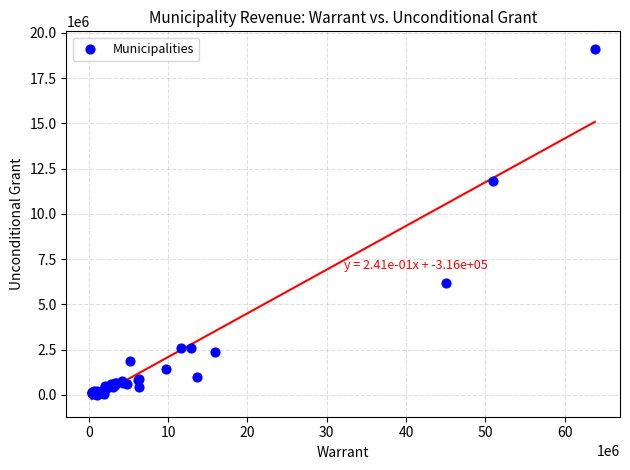

What Y value in the scatter plot is closest to 9567690?

11795824